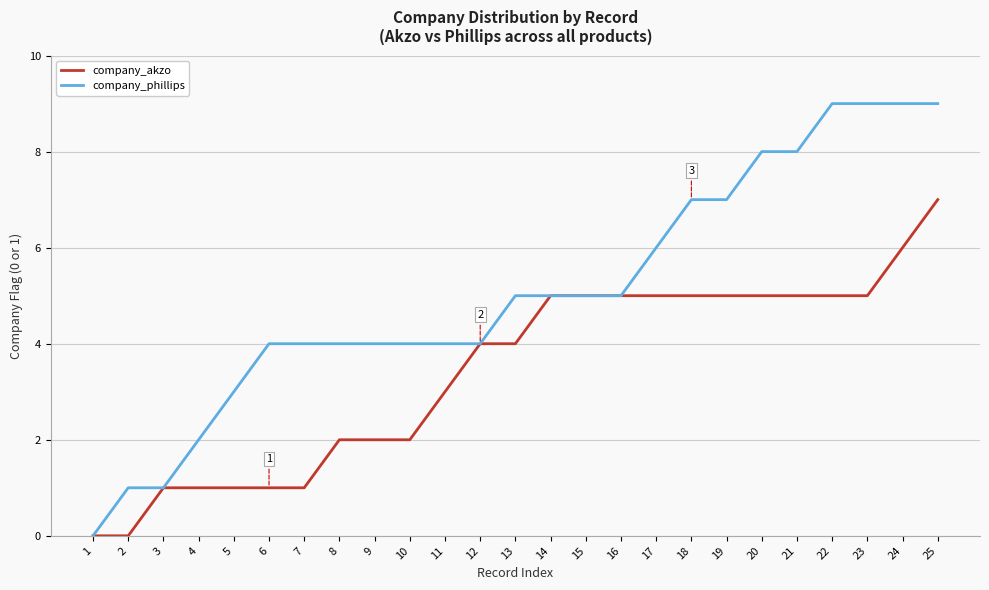

What is the maximum value shown in the chart?

9